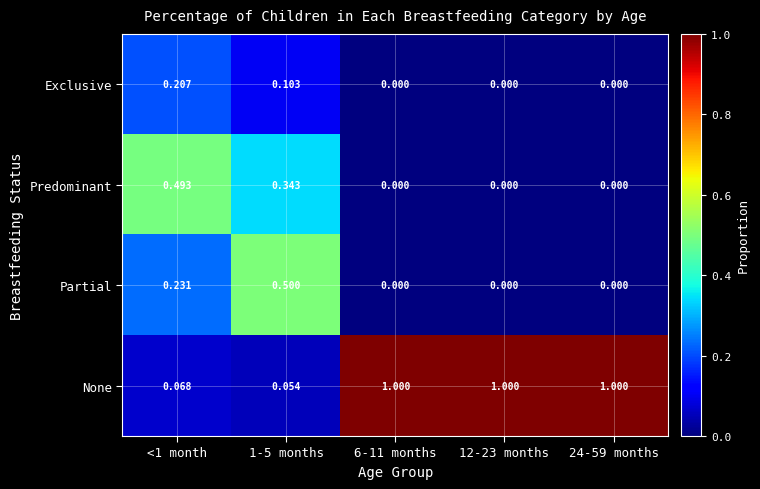

Rank the series by their maximum value, from lowest to highest.

Exclusive, Predominant, Partial, None